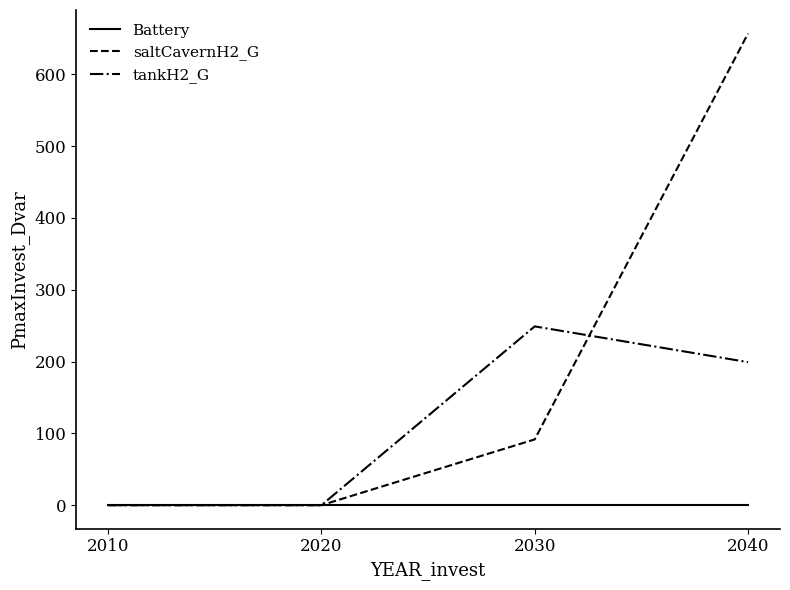

Reading left to right, extract all data points from this chart.

Battery: 0.0	0.0	0.0	0.0
saltCavernH2_G: 0.0	0.0	91.6	656.7
tankH2_G: 0.0	0.0	249.0	199.2